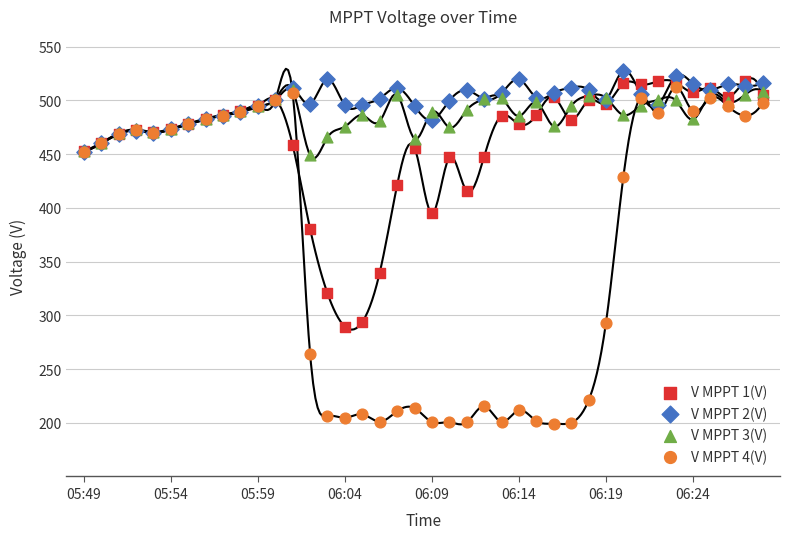

Which series reaches the minimum Y coordinate?

V MPPT 4(V)